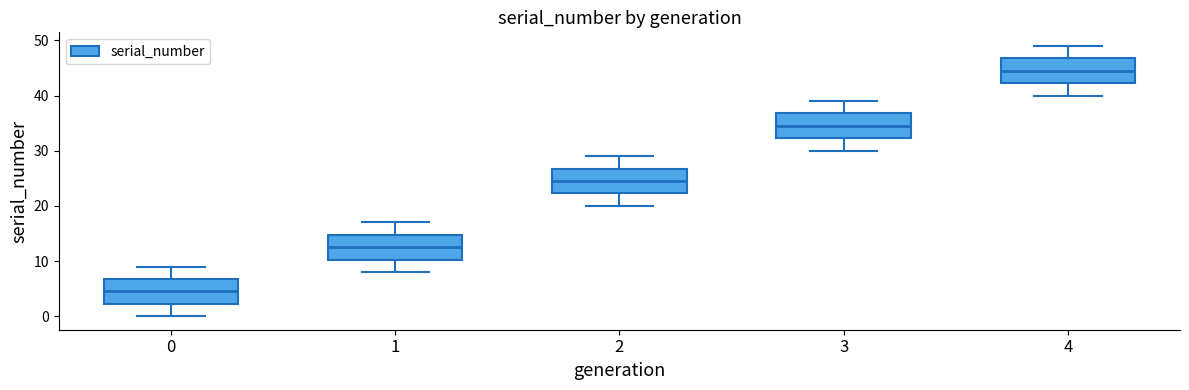

Which box's median line is the lowest?

0